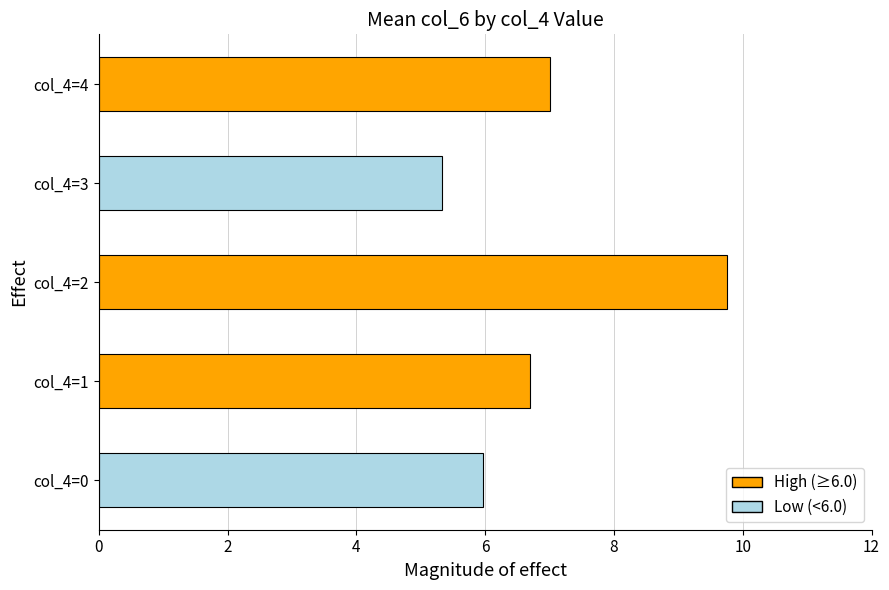

The value at col_4=1 is 11.9. True or false?

False